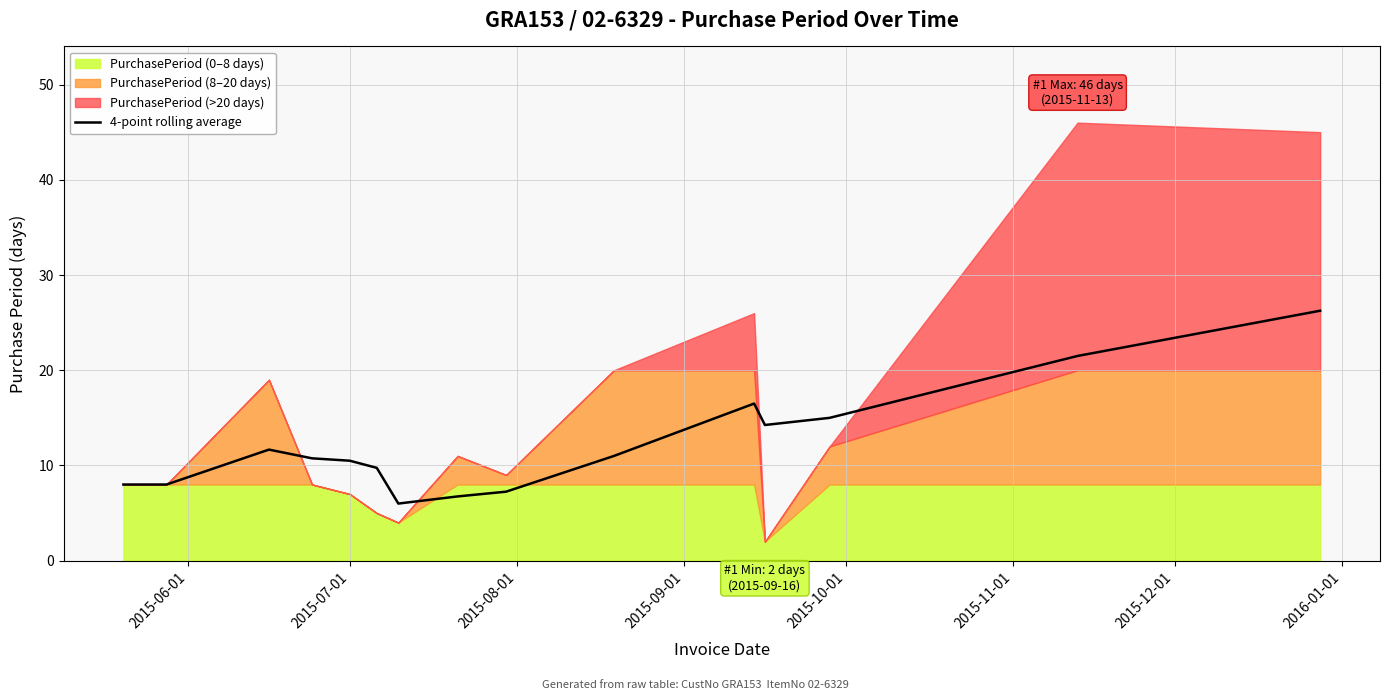

What is the lowest value of the 4-point rolling average series?

6.0